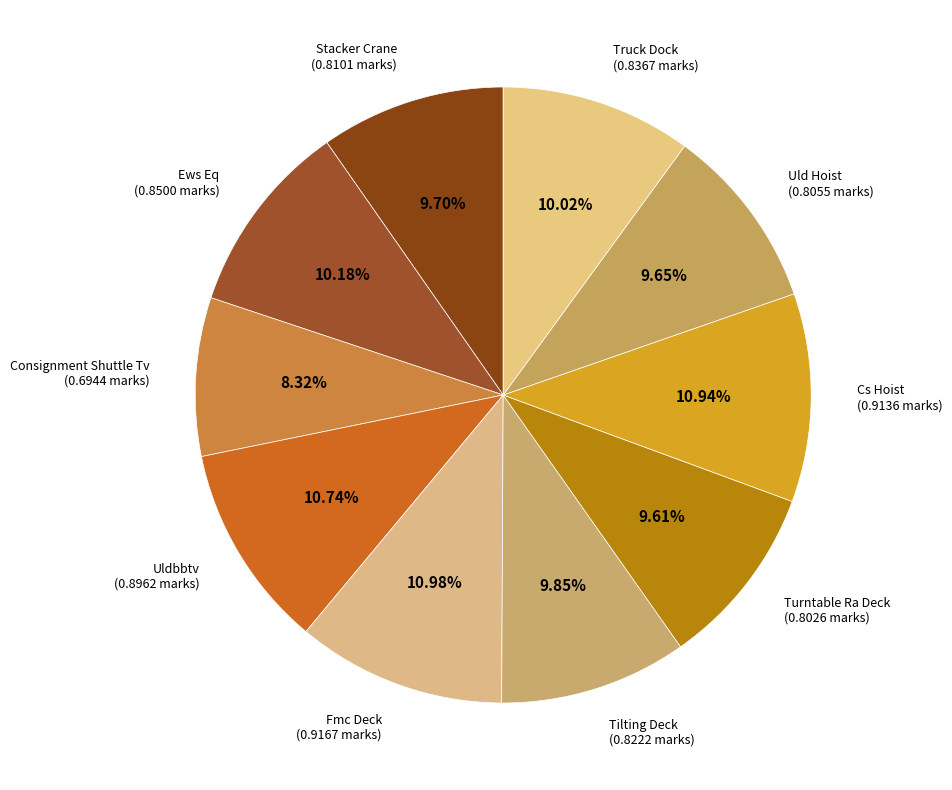

How many slices are in this pie chart?

10